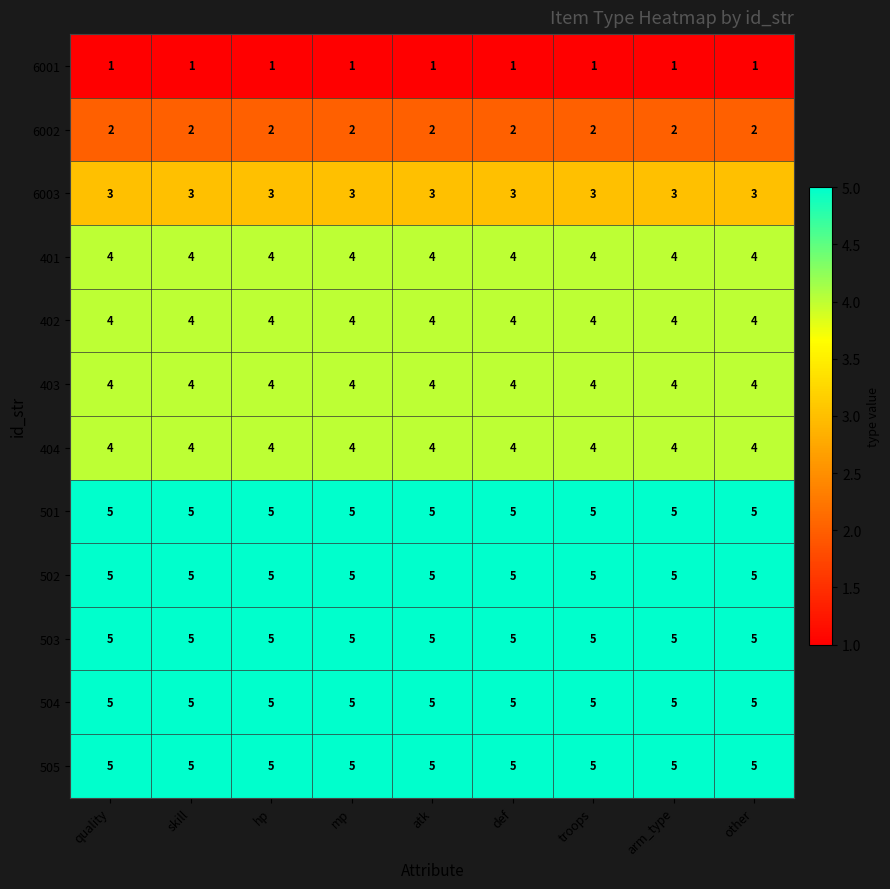

Is it true that 502 equals 5 at troops?

True